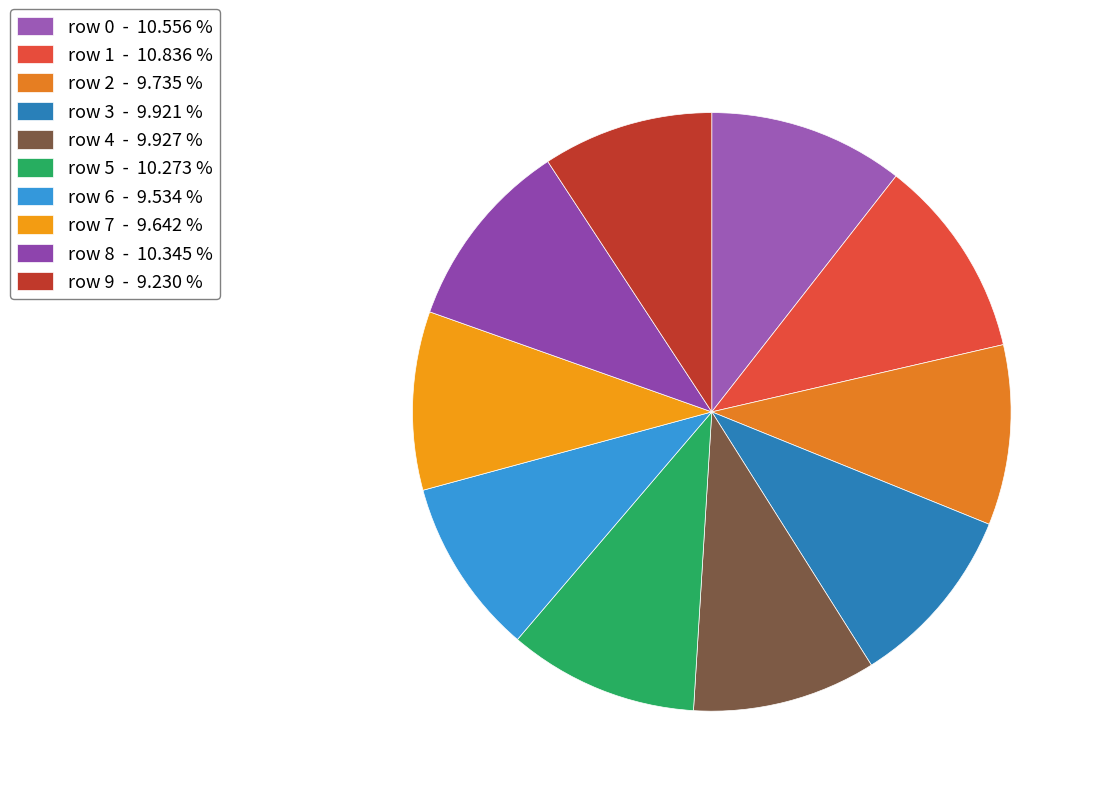

Rank the categories by value from highest to lowest.

1, 0, 8, 5, 4, 3, 2, 7, 6, 9